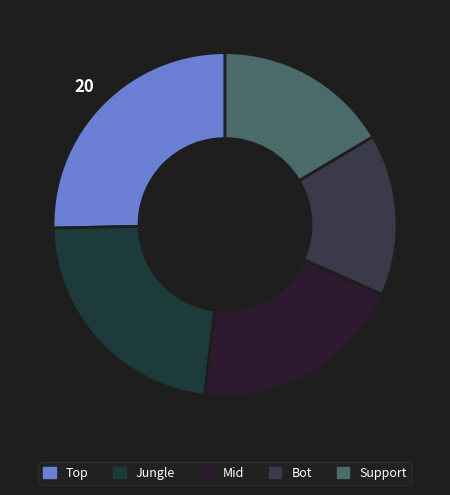

How much of the chart is everything except Bot?

84.8%